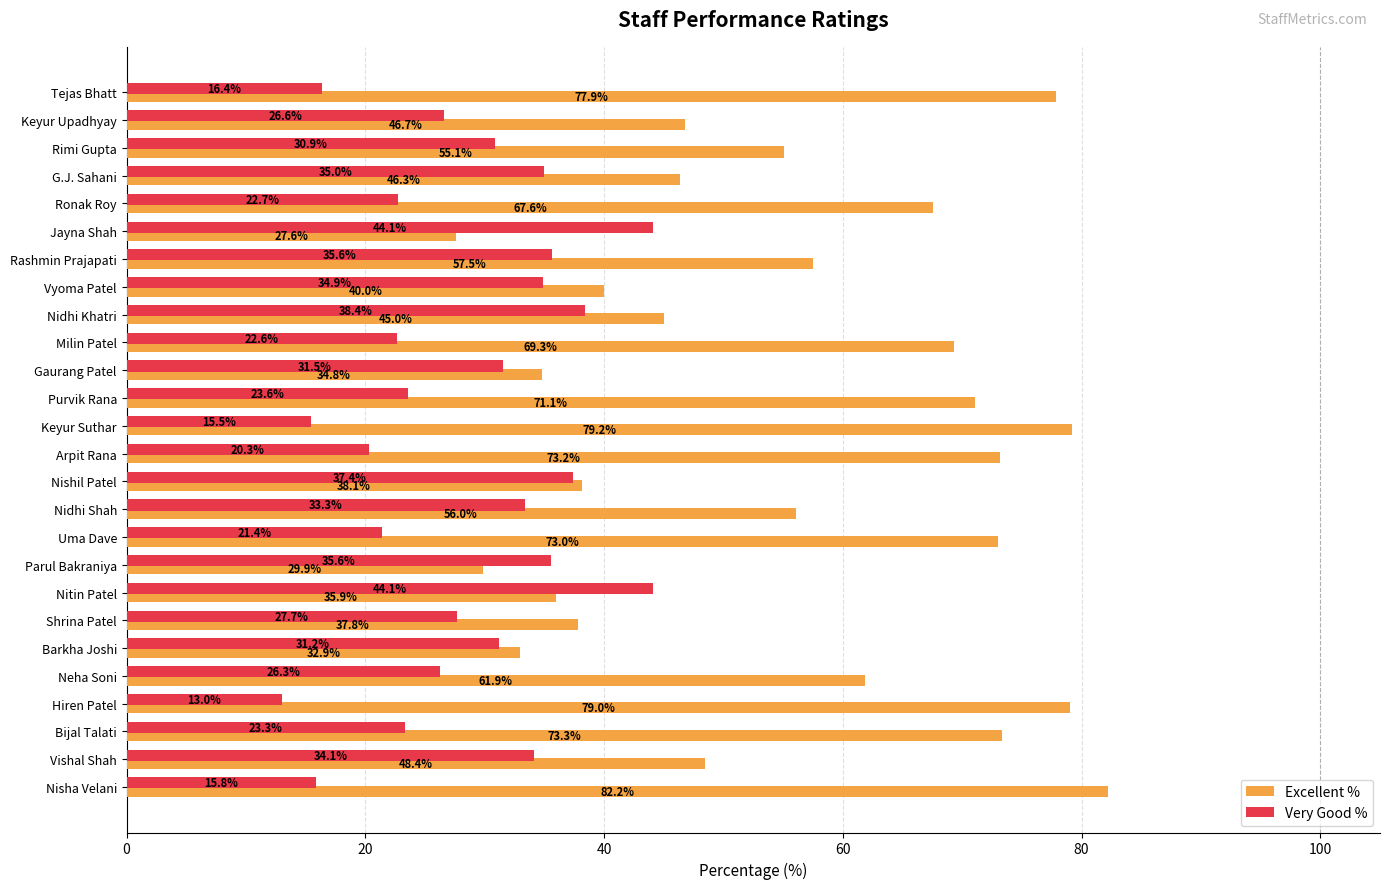

Which series has the largest total across all categories?

Excellent %